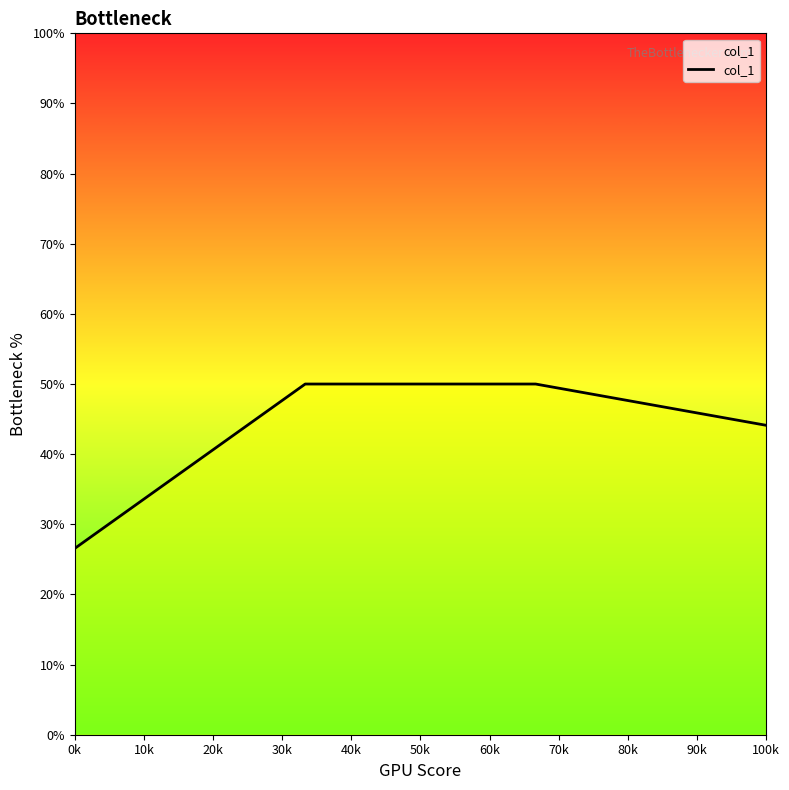

What is the maximum value shown in the chart?

50.0